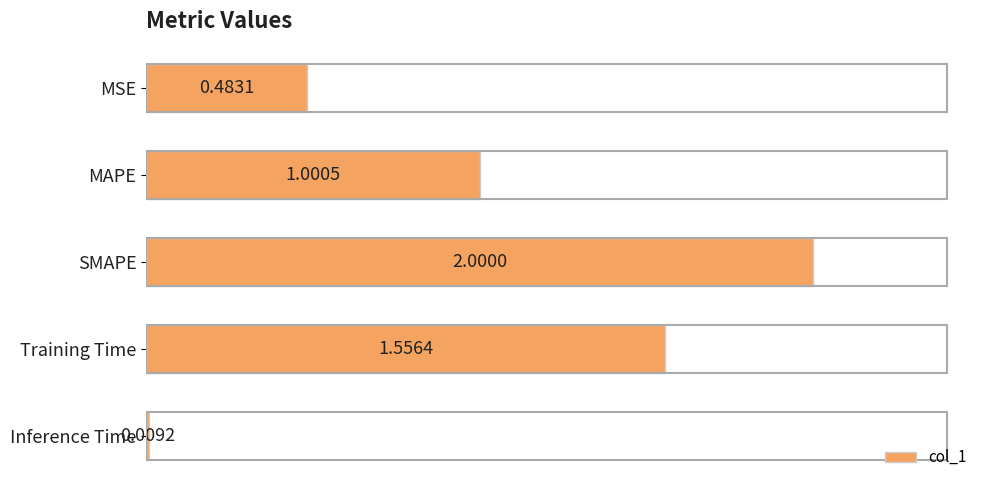

What is the difference between the second highest and minimum values?

1.5